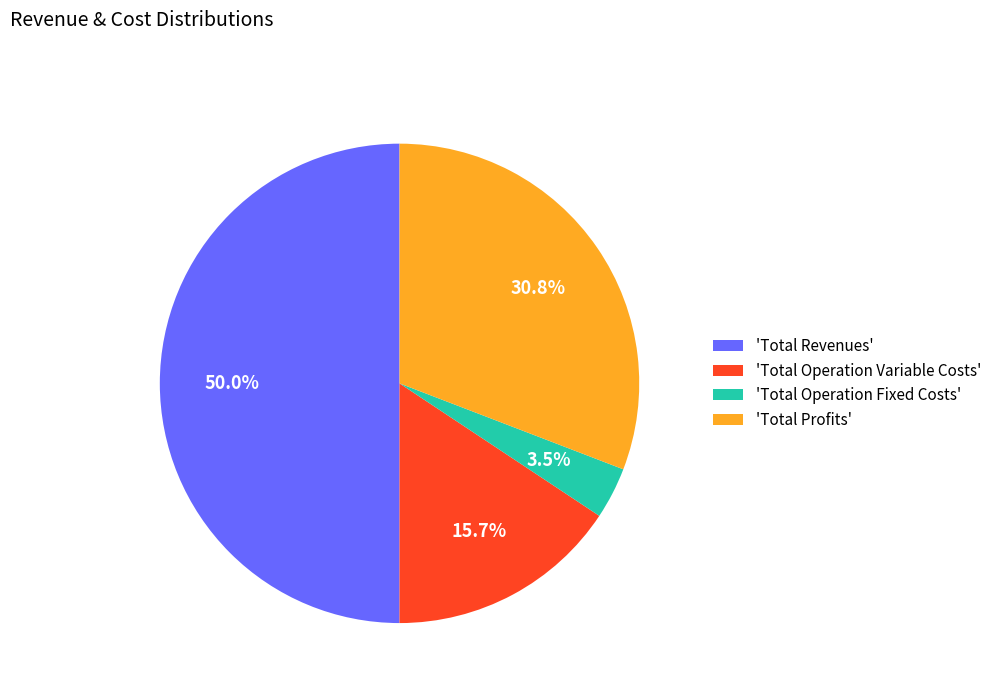

What is the smallest slice in the pie chart?

'Total Operation Fixed Costs'